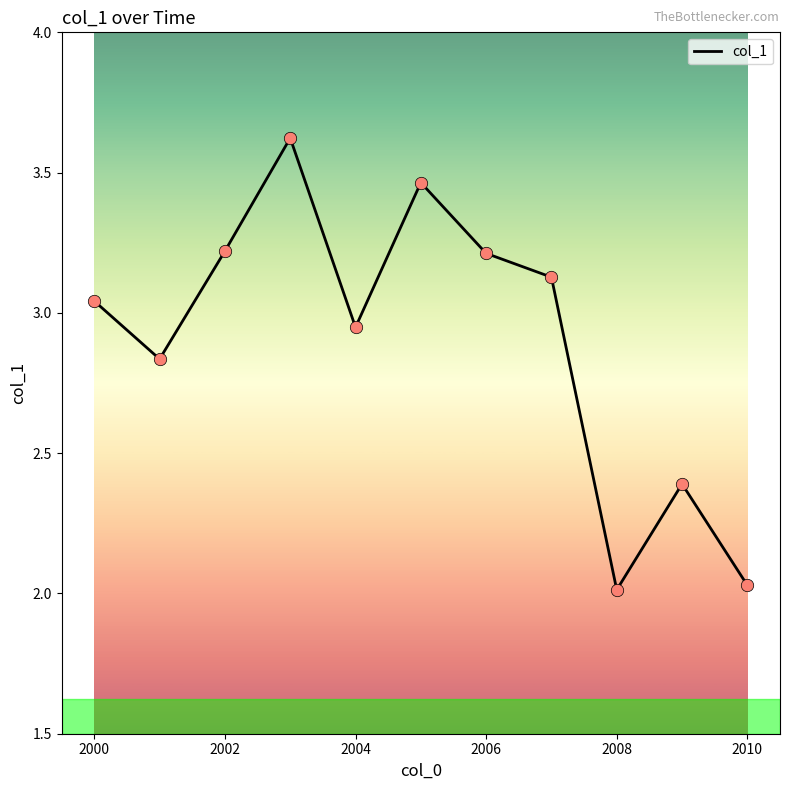

What is the difference between the maximum and minimum values?

1.6